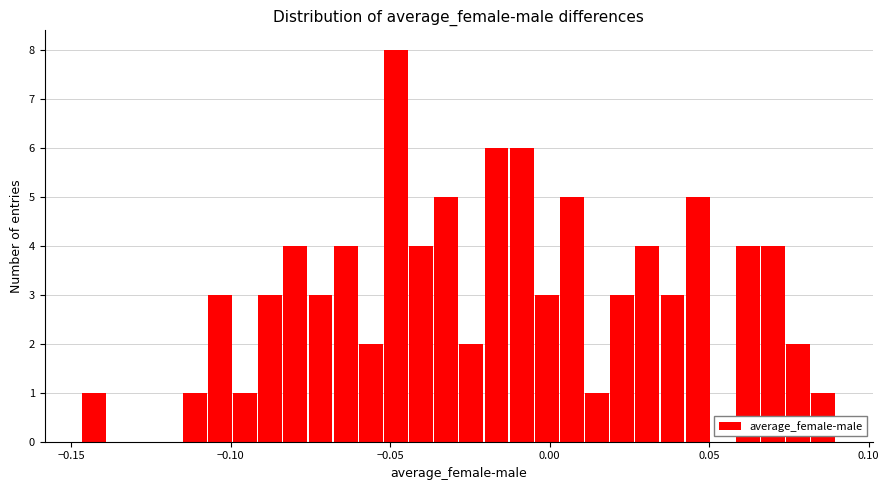

Around what value on the x-axis is the tallest bar? Give the approximate position of its centre, as read against the axis.

-0.050